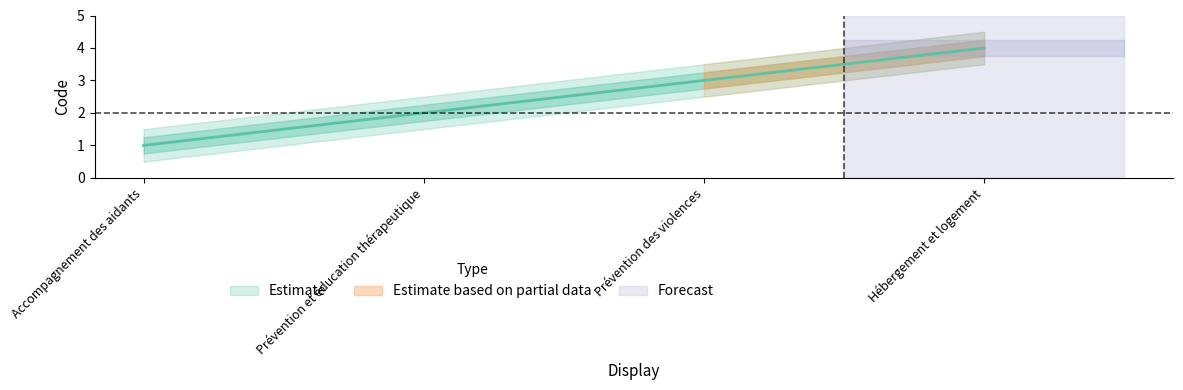

What is the average value?

2